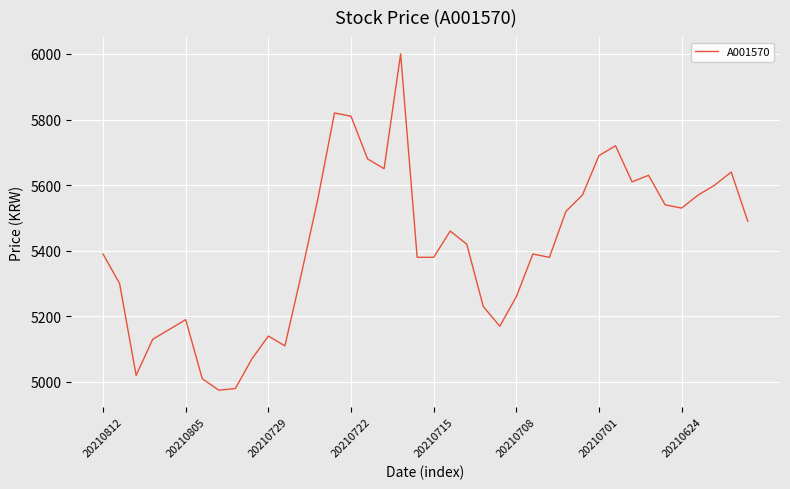

What is the difference between the maximum and minimum values?

1025